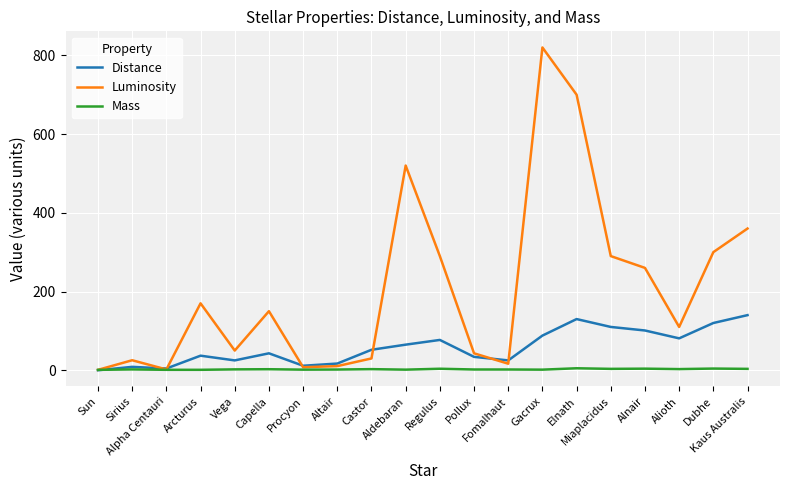

Which series has the largest range (max minus min)?

Luminosity